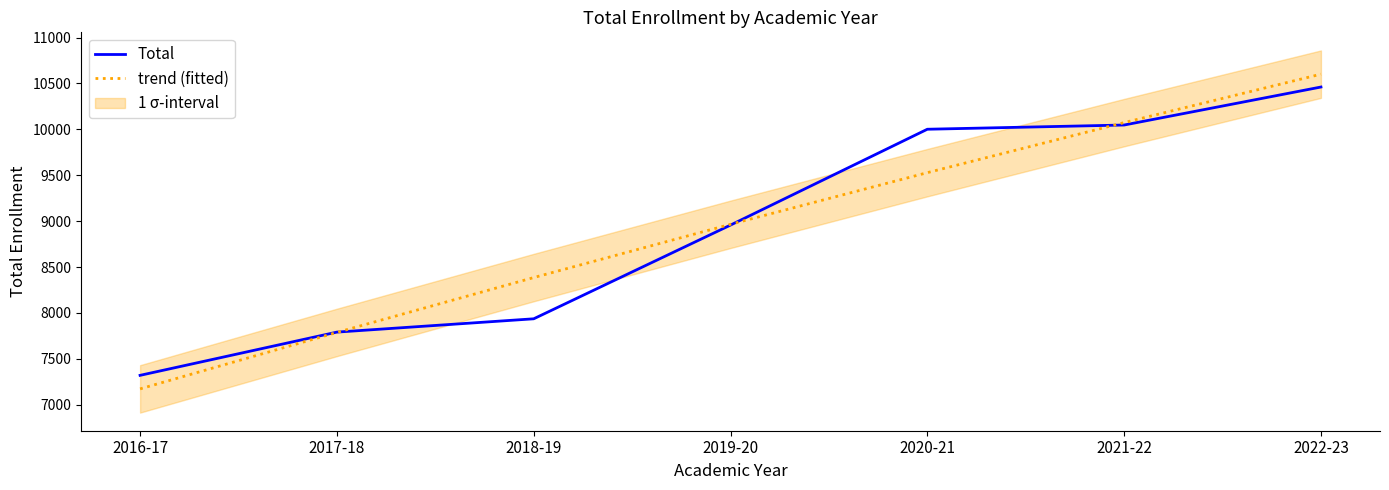

What position from the right is 2021-22?

2